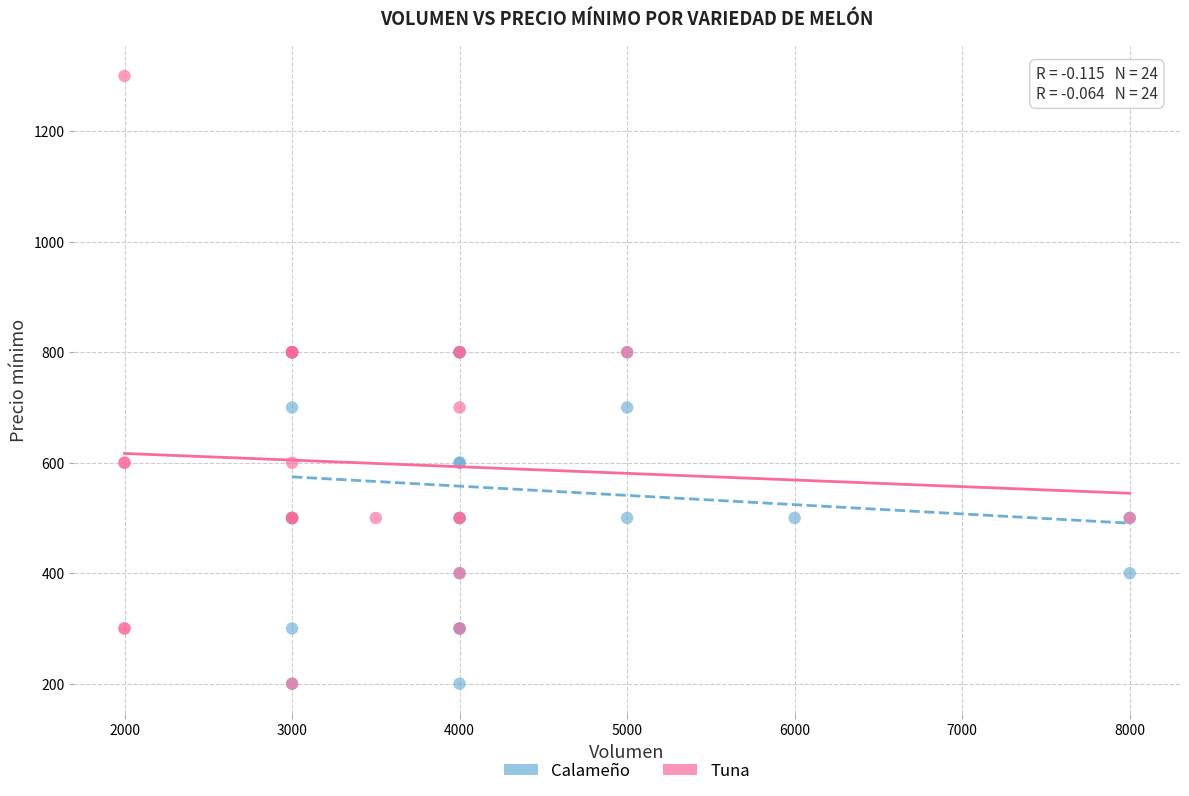

What are all the series names shown in the legend?

Calameño, Tuna